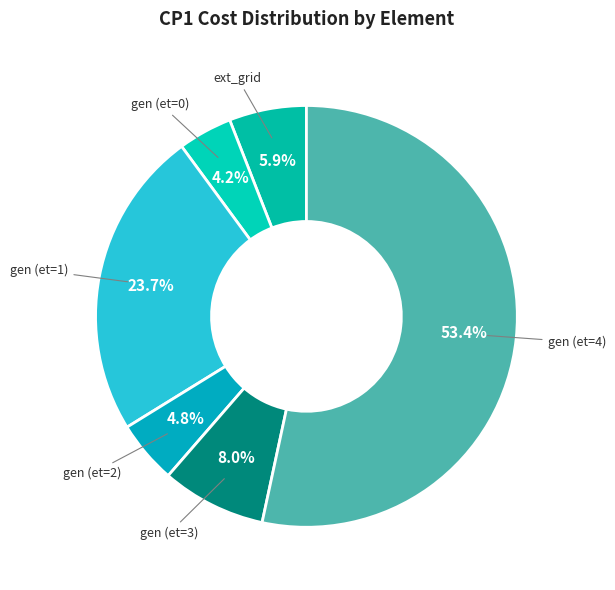

To the nearest percent, what is the average slice percentage?

17%